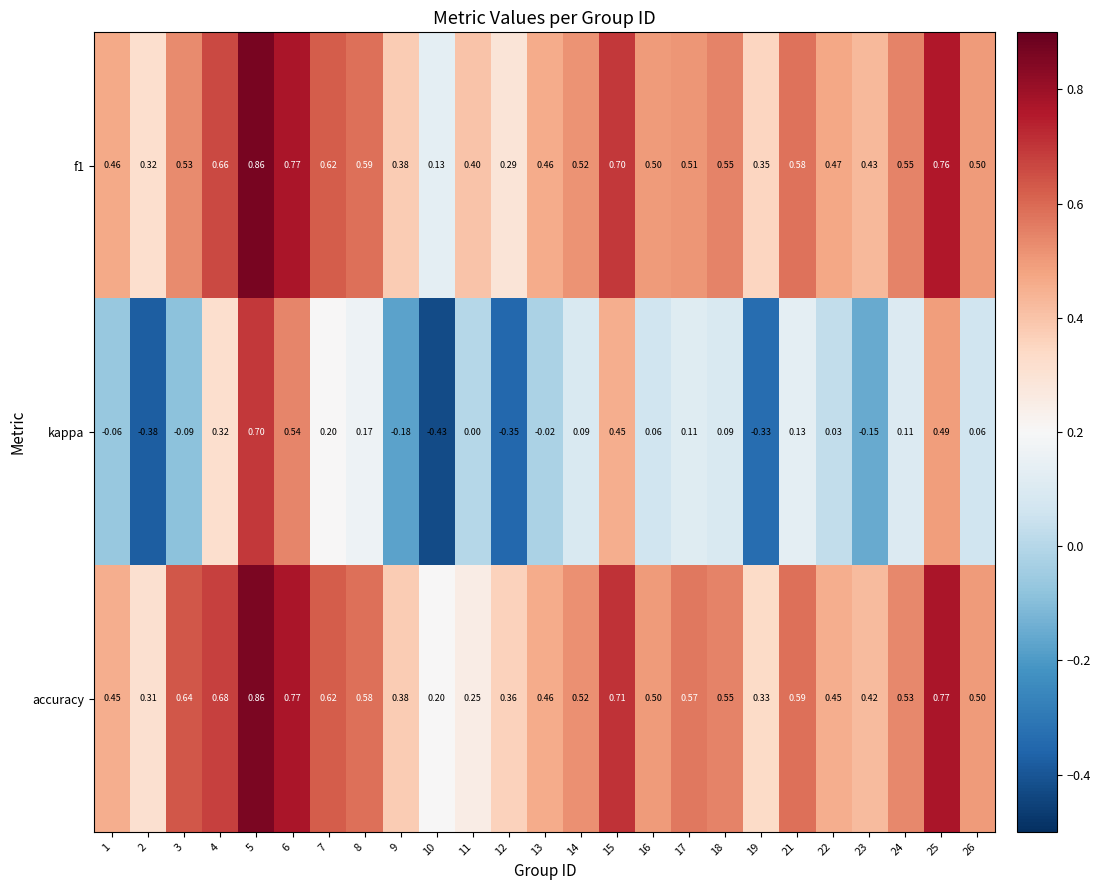

Between 11 and 17, which series saw the biggest shift?

accuracy